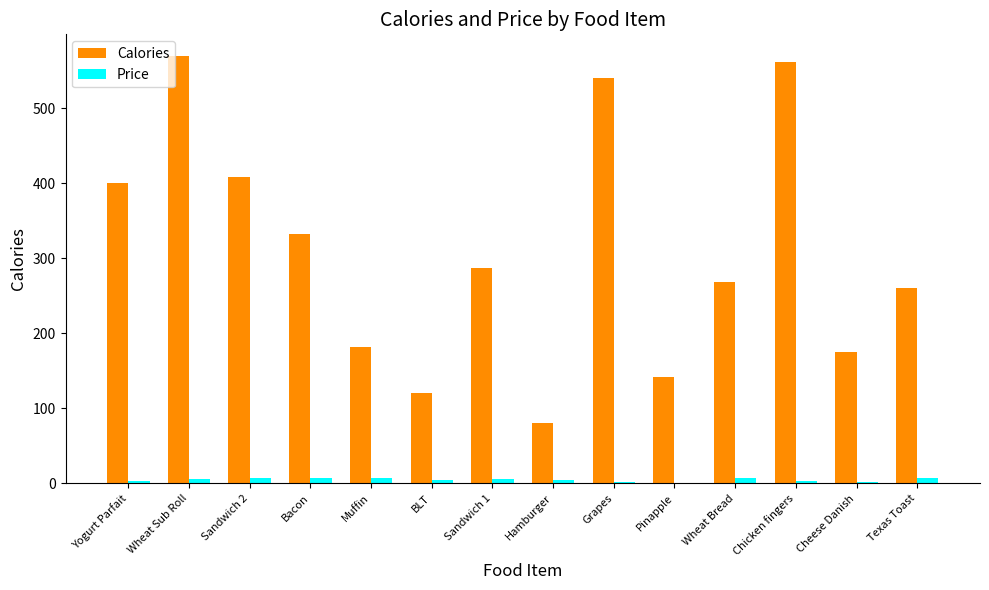

At which category is the sum across all series the highest?

Wheat Sub Roll